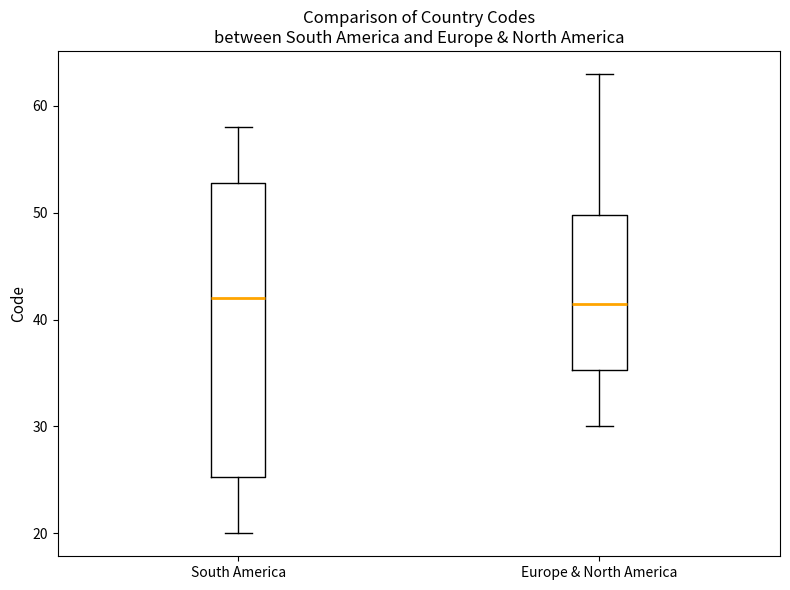

Comparing the boxes themselves (not the whiskers), which one is the tallest?

South America